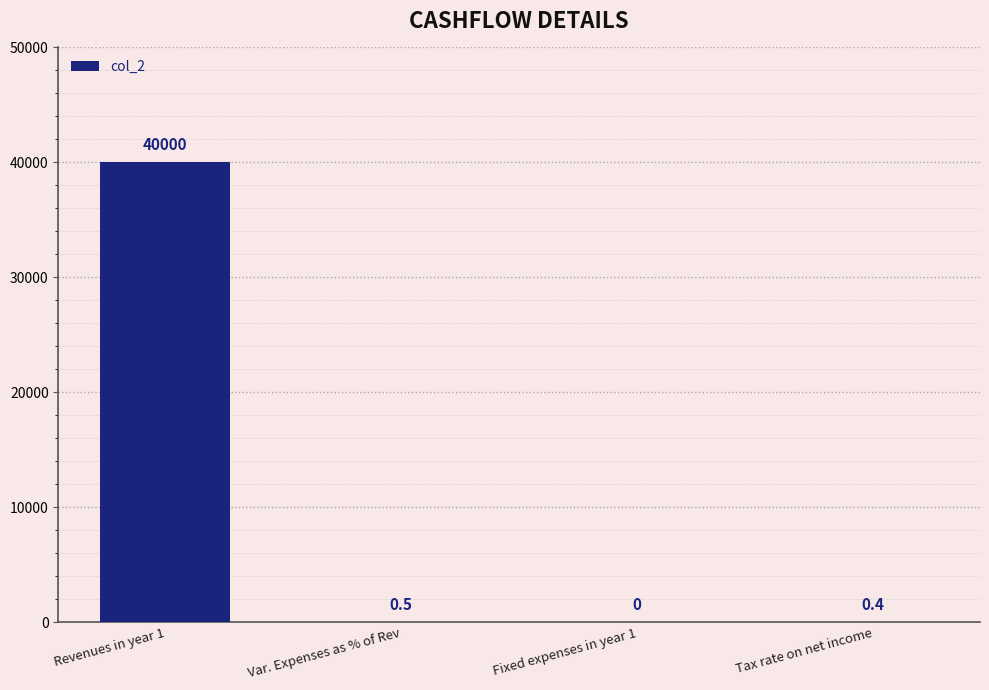

What is the difference between the values at Fixed expenses in year 1 and Tax rate on net income?

0.4